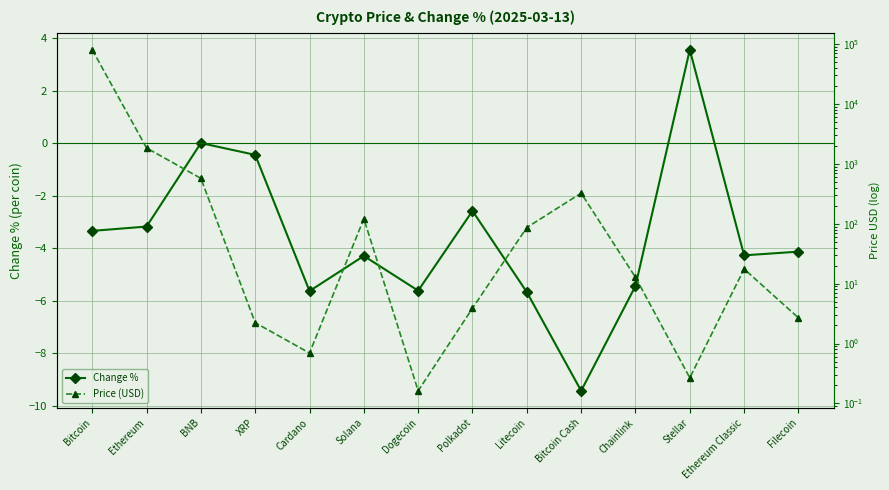

What is the difference between the highest and lowest values at Litecoin?

92.2